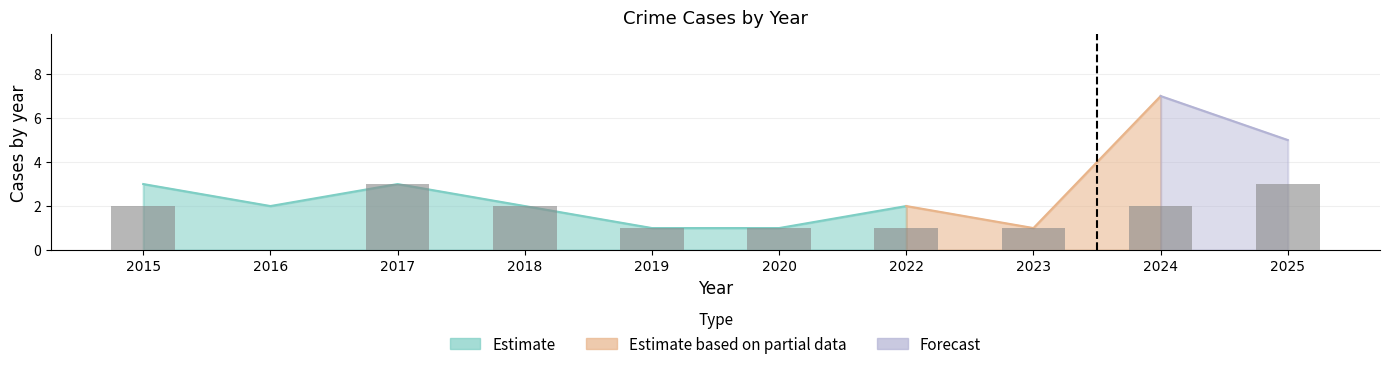

List the labels in order of value, largest first.

2017, 2025, 2015, 2018, 2024, 2019, 2020, 2022, 2023, 2016